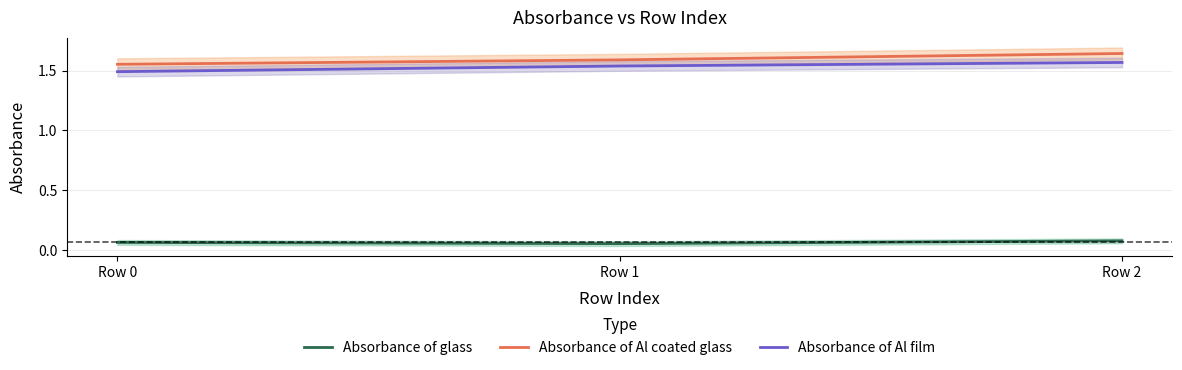

Rank the series by their maximum value, from lowest to highest.

Absorbance of glass, Absorbance of Al film, Absorbance of Al coated glass